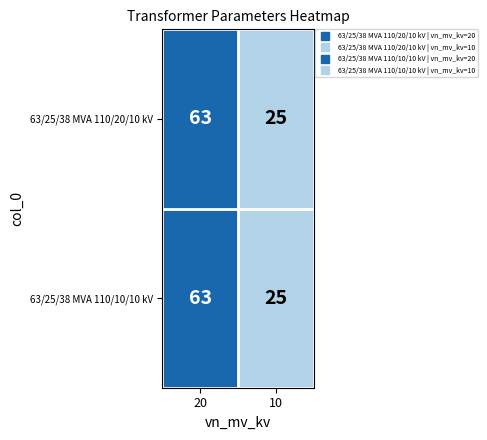

Reading right to left, transcribe all the data shown in this chart.

63/25/38 MVA 110/20/10 kV: 25	63
63/25/38 MVA 110/10/10 kV: 25	63